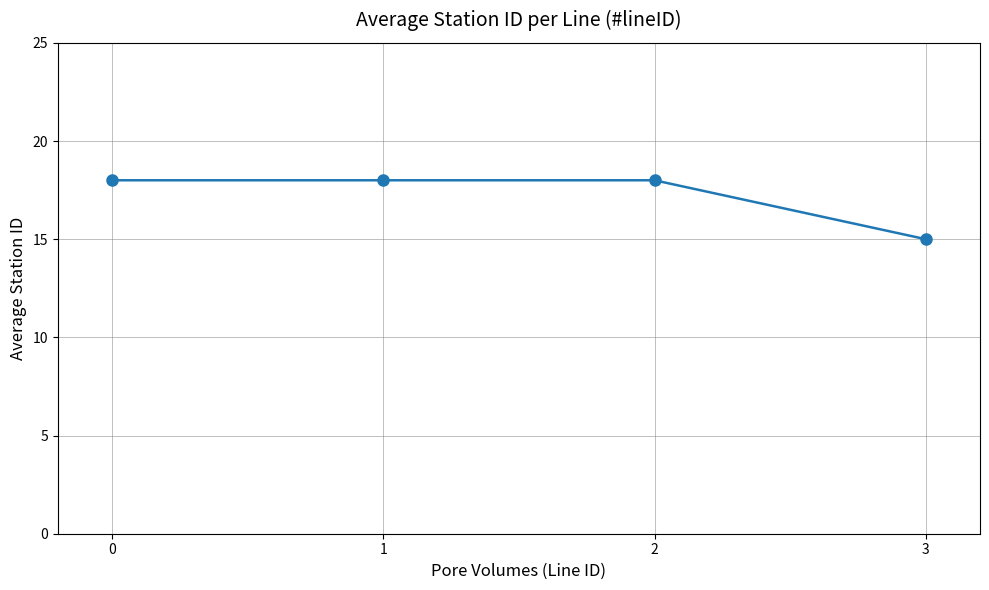

What is the ratio of the value at 1 to the value at 2?

1.0